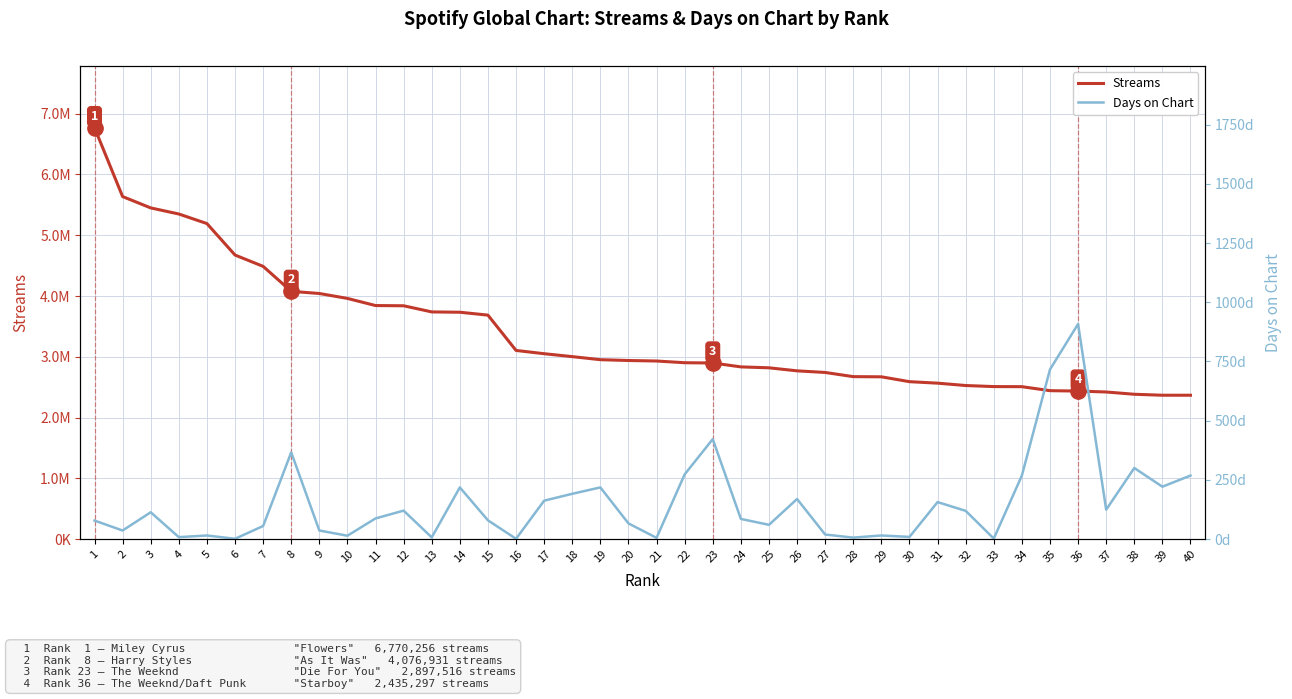

Reading left to right, list all the values displayed in this chart.

Streams: 1=6770256	2=5636617	3=5450161	4=5349715	5=5192418	6=4674337	7=4487903	8=4076931	9=4041378	10=3960412	11=3843000	12=3839258	13=3738268	14=3732955	15=3685309	16=3104156	17=3050286	18=3002310	19=2951988	20=2938408	21=2930097	22=2901989	23=2897516	24=2833429	25=2818289	26=2768302	27=2741617	28=2672947	29=2670009	30=2589970	31=2565599	32=2526777	33=2509255	34=2507655	35=2441948	36=2435297	37=2420281	38=2382765	39=2366915	40=2366822
Days on Chart: 1=78	2=36	3=113	4=8	5=15	6=1	7=55	8=366	9=36	10=14	11=87	12=120	13=7	14=218	15=79	16=1	17=162	18=191	19=218	20=66	21=5	22=273	23=422	24=85	25=60	26=169	27=19	28=6	29=15	30=9	31=156	32=119	33=2	34=268	35=716	36=908	37=124	38=300	39=221	40=268